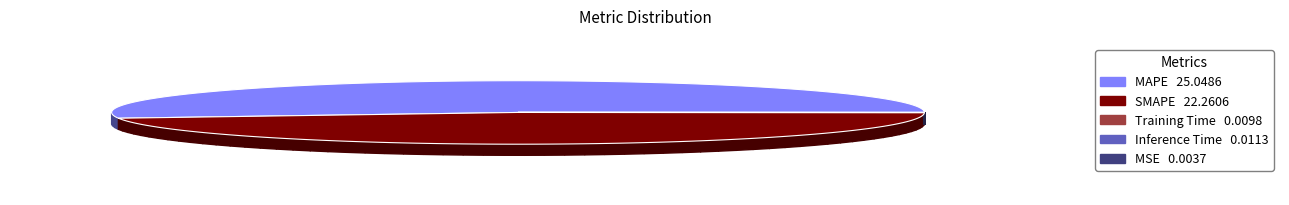

Is it true that MAPE is 66% of the pie?

False